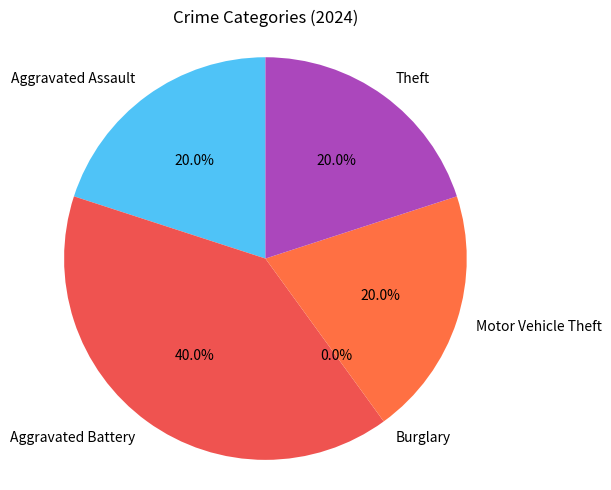

Count the number of slices in the pie.

5